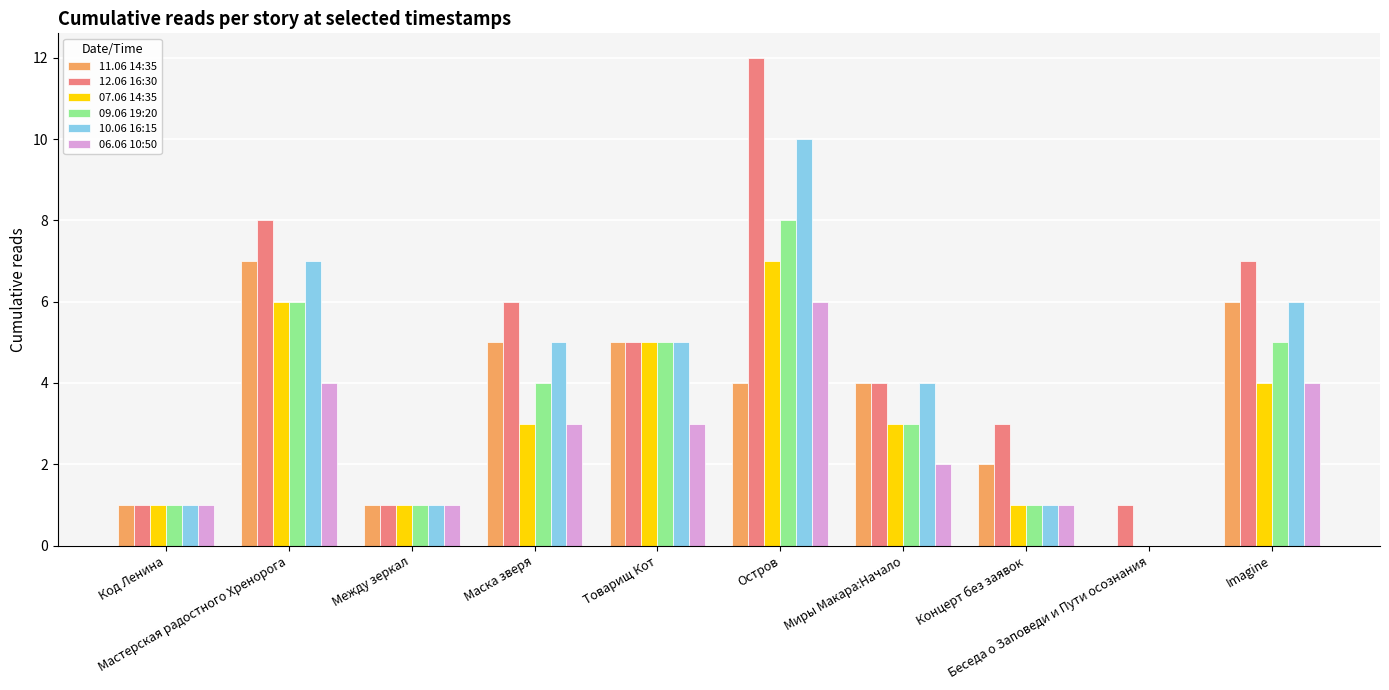

What is the sum of all 11.06 14:35 values?

35